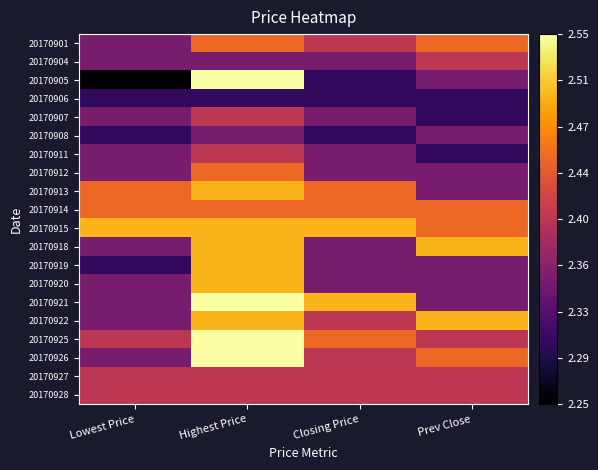

Between Closing Price and Highest Price, which is larger?

Highest Price